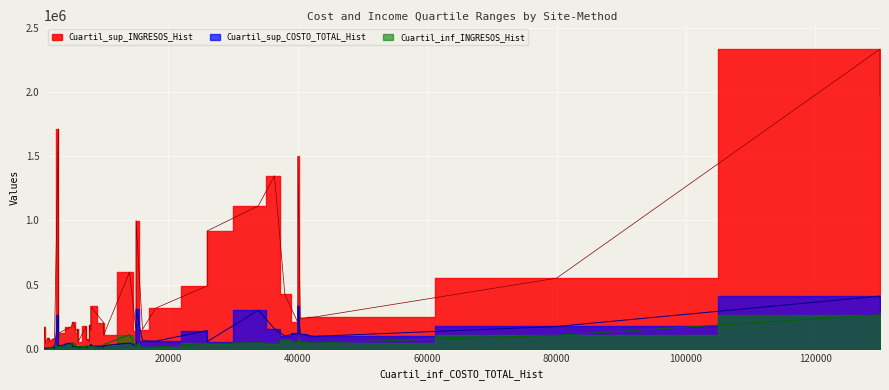

What is the difference between the second highest and second lowest values in the Cuartil_sup_COSTO_TOTAL_Hist series?

396200